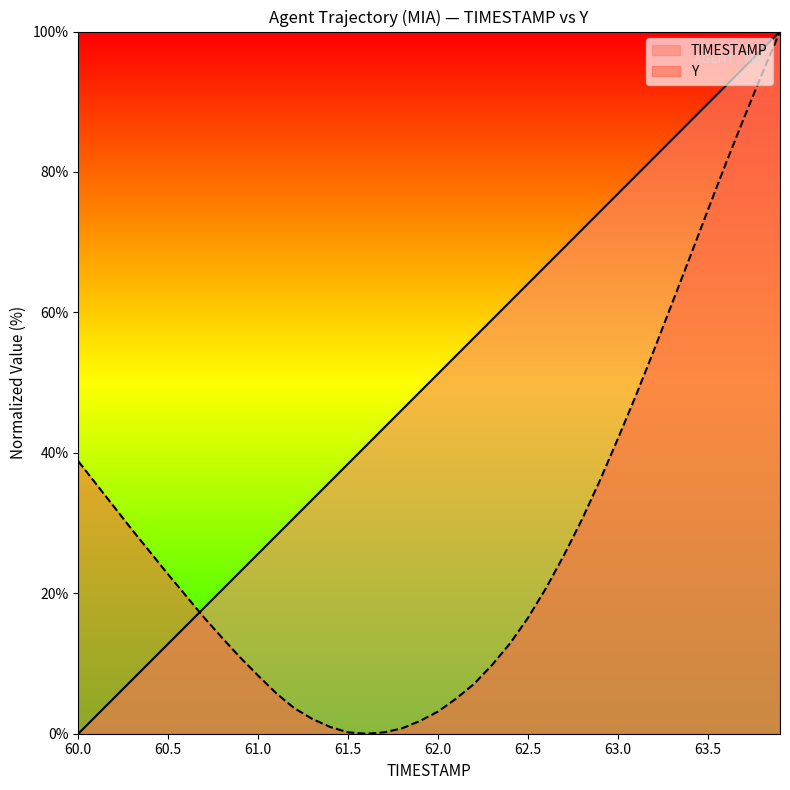

True or false: Y has more than 1 points higher than both neighbors.

False